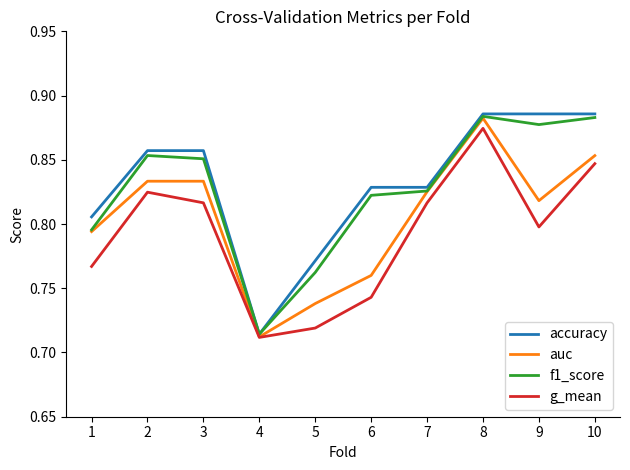

Where is auc nearest to the value 0?

4